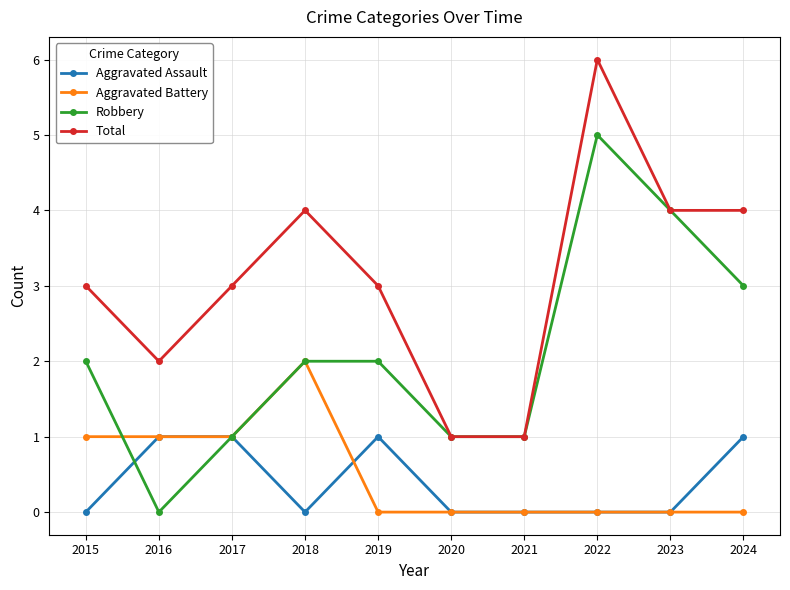

Reading left to right, list all the values displayed in this chart.

Aggravated Assault: 2015=0	2016=1	2017=1	2018=0	2019=1	2020=0	2021=0	2022=0	2023=0	2024=1
Aggravated Battery: 2015=1	2016=1	2017=1	2018=2	2019=0	2020=0	2021=0	2022=0	2023=0	2024=0
Robbery: 2015=2	2016=0	2017=1	2018=2	2019=2	2020=1	2021=1	2022=5	2023=4	2024=3
Total: 2015=3	2016=2	2017=3	2018=4	2019=3	2020=1	2021=1	2022=6	2023=4	2024=4